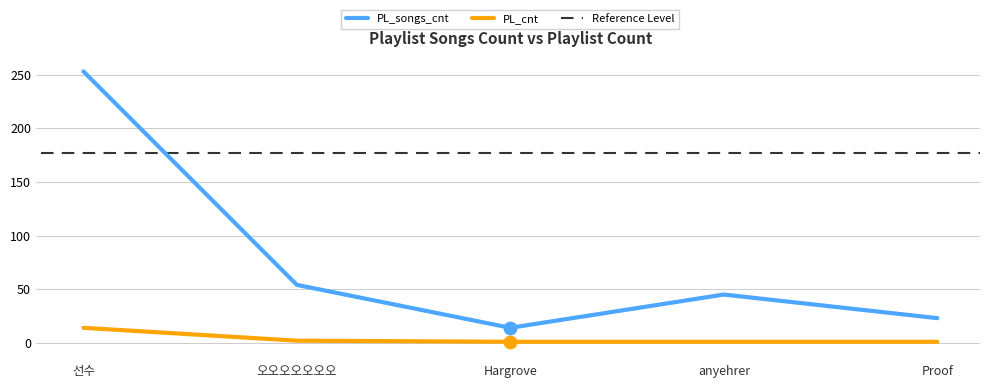

Which series reaches the minimum Y coordinate?

PL_cnt